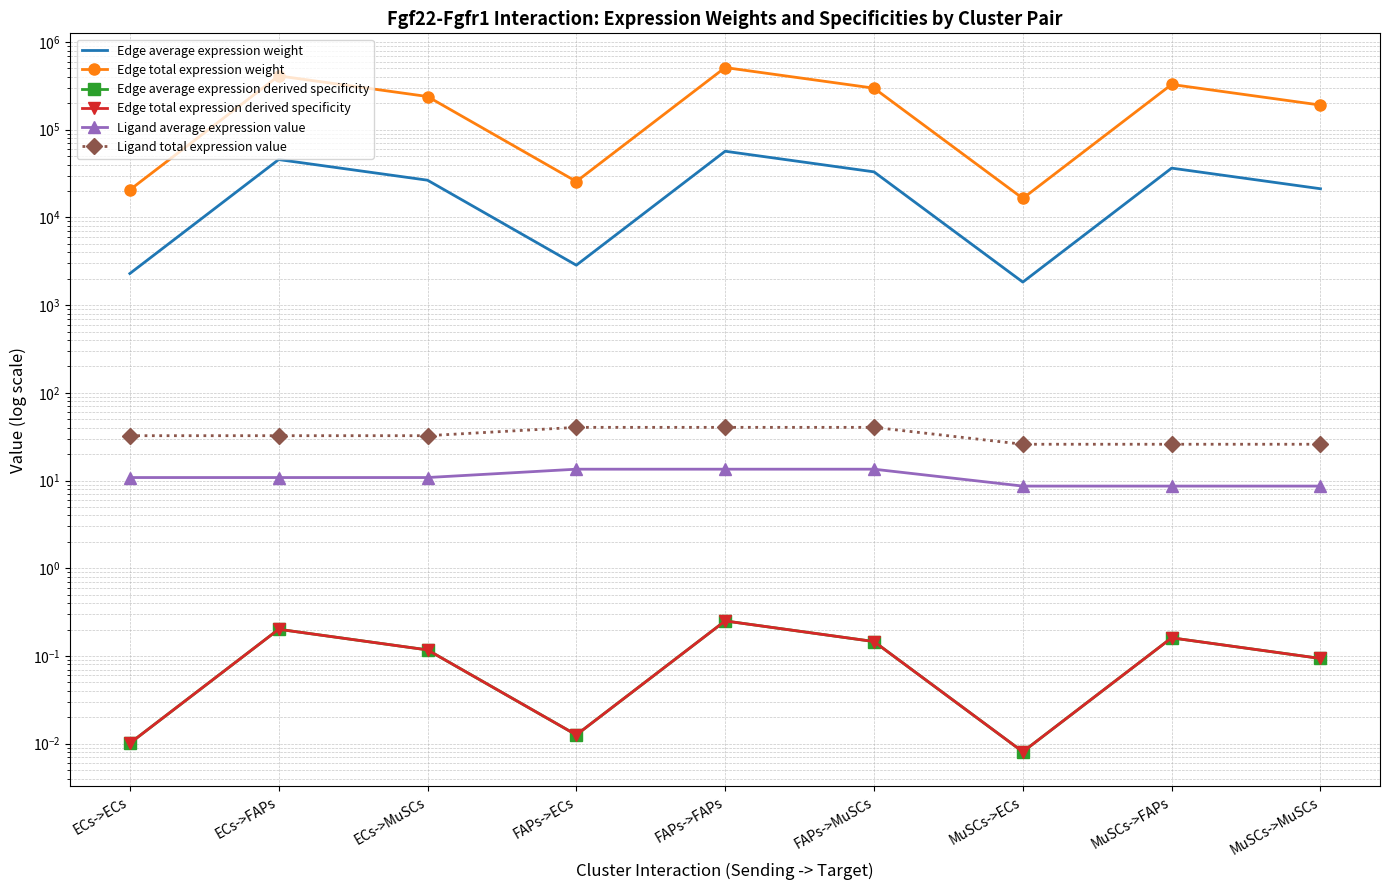

At which label does Ligand average expression value first exceed 10?

ECs->ECs